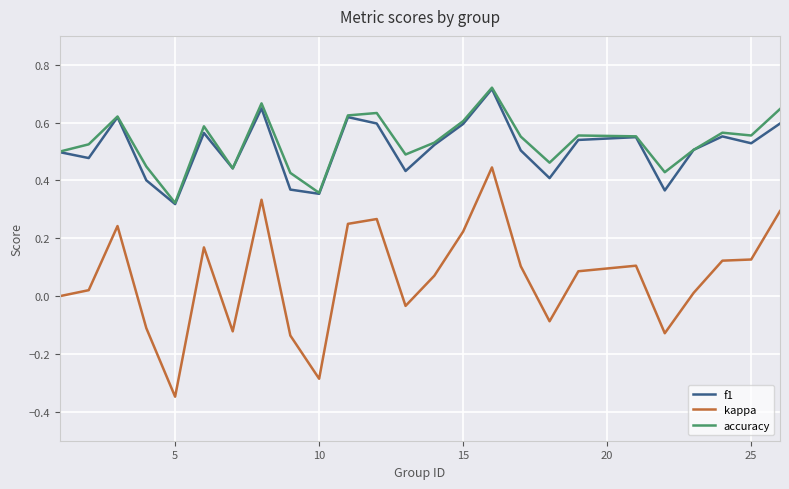

True or false: accuracy and kappa intersect in this chart.

False